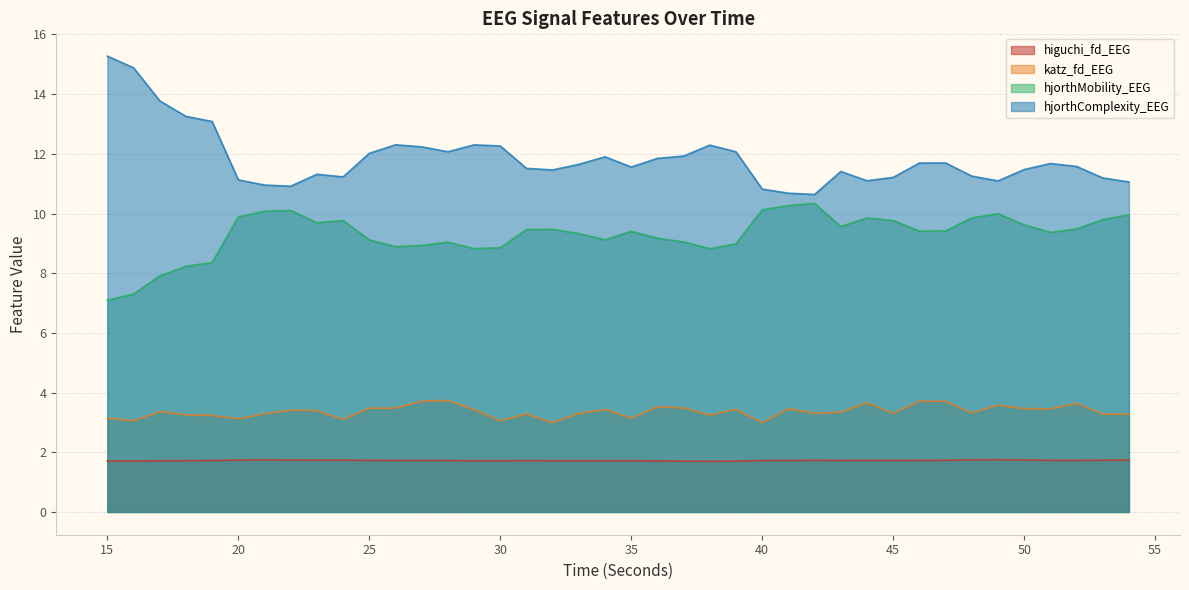

At which category does the chart reach its minimum across all series?

38